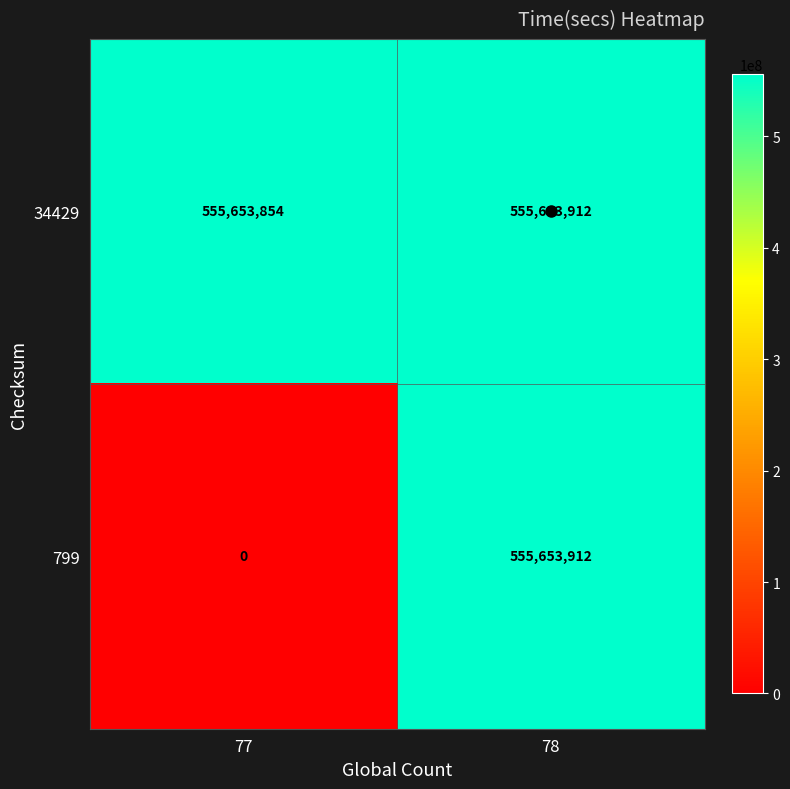

Count the number of categories in the chart.

2